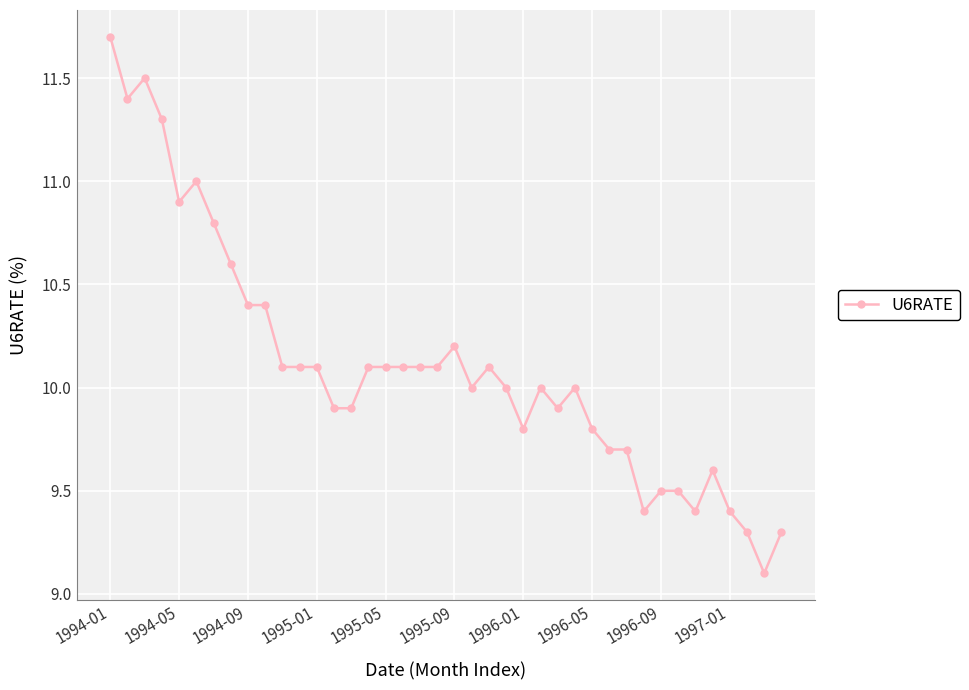

What is the value of the 38th point from the left?

9.3